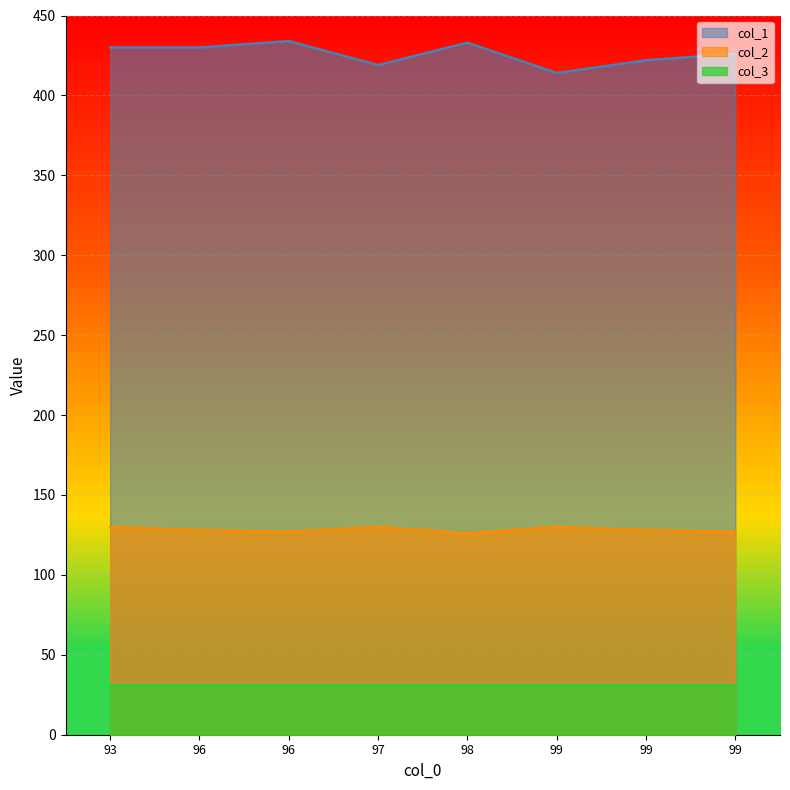

What are all the series names shown in the legend?

col_1, col_2, col_3